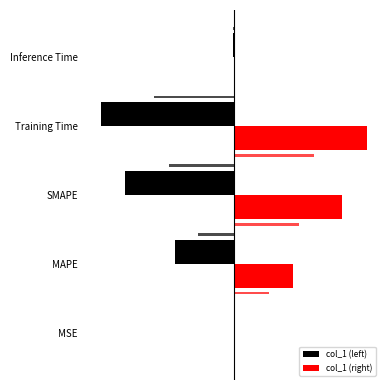

The col_1 (right) series shows 0.0 at Inference Time. True or false?

True